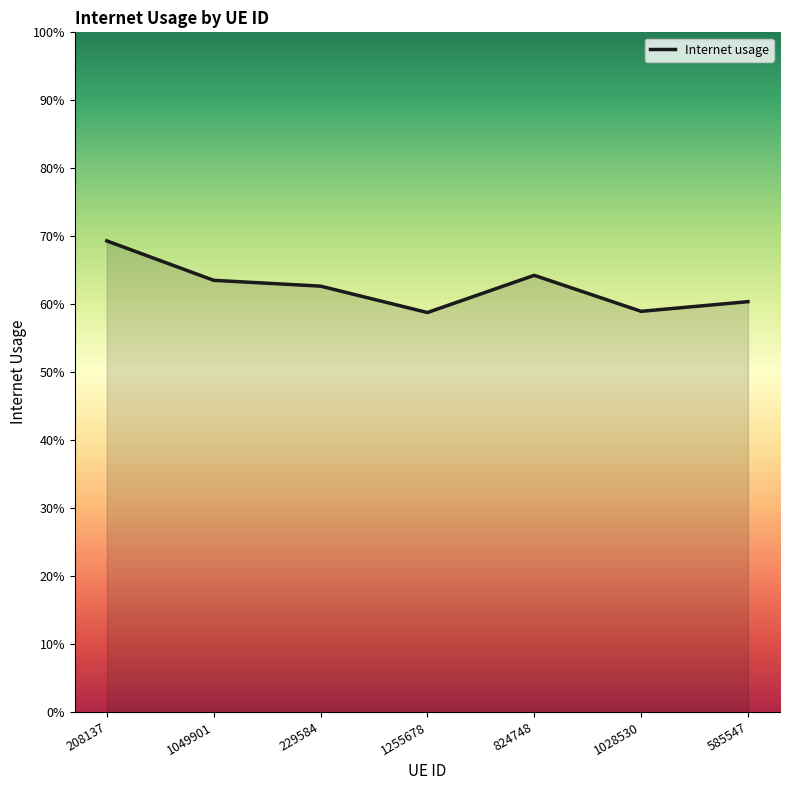

Reading left to right, what are all the values shown in this chart?

0.7	0.6	0.6	0.6	0.6	0.6	0.6